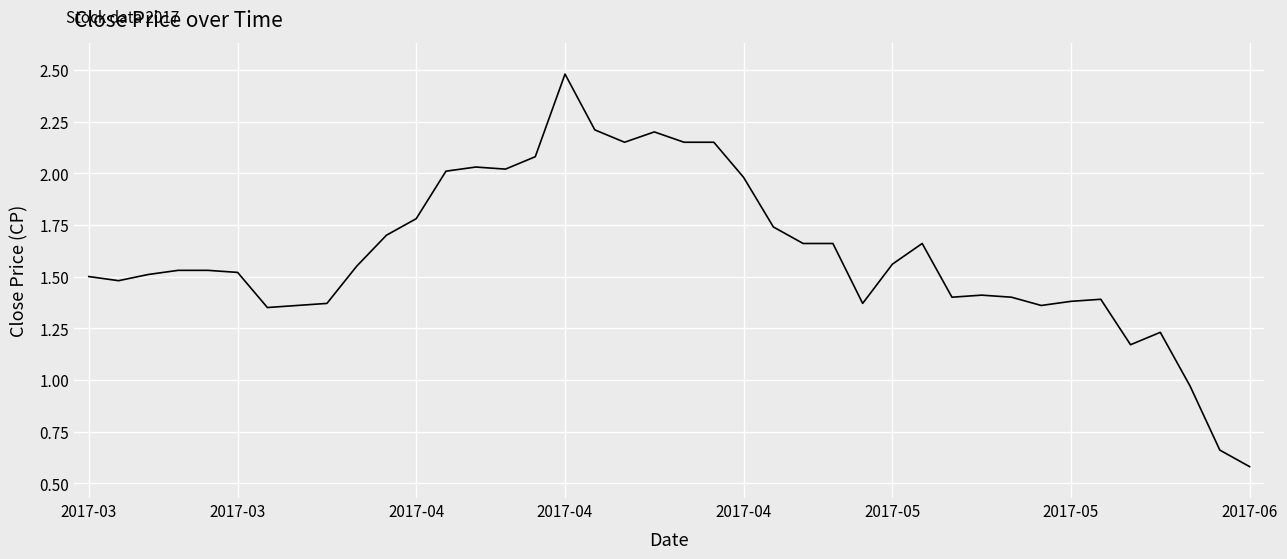

What is the difference between the maximum and minimum values?

1.9